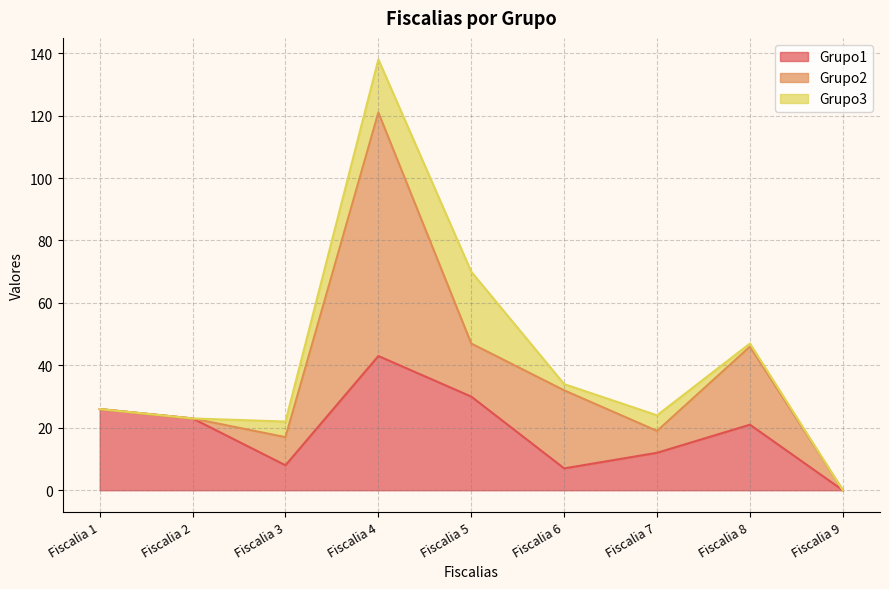

What is the value of the Grupo3 point at the 5th from the left?

23